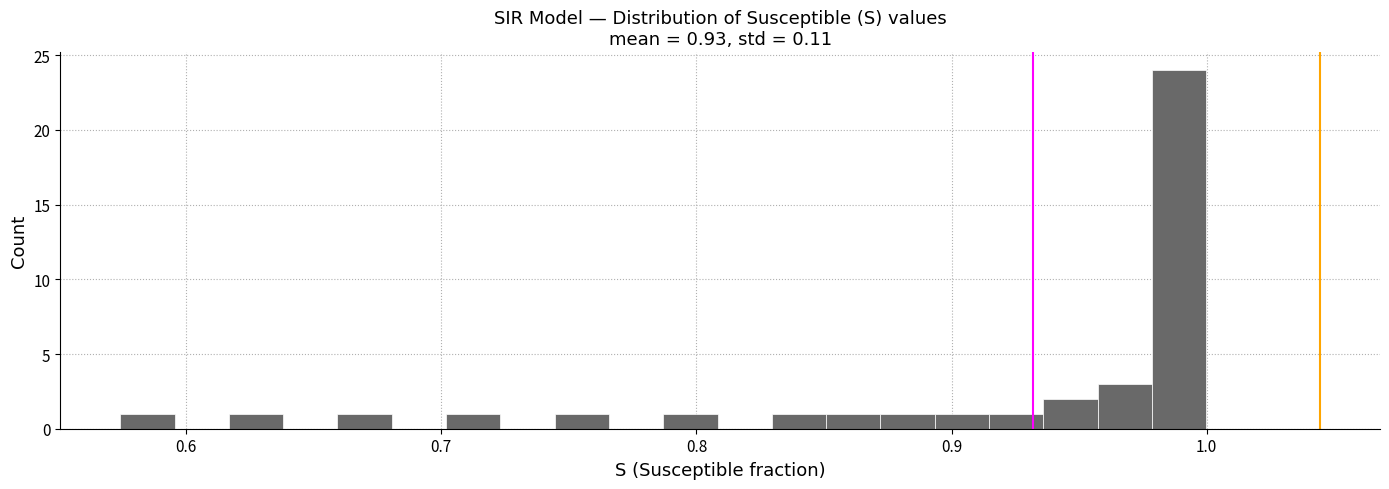

Around what value on the x-axis is the tallest bar? Give the approximate position of its centre, as read against the axis.

0.99